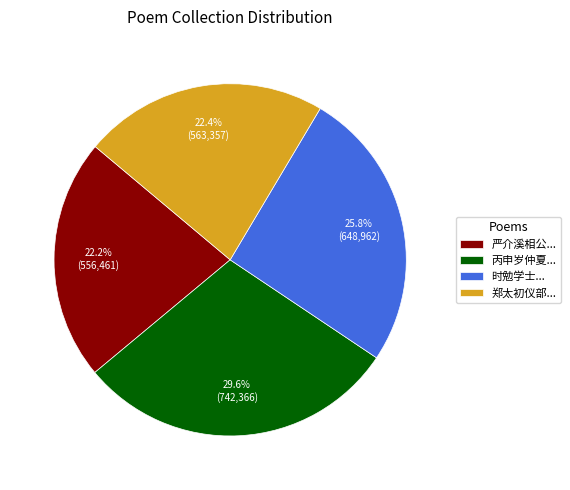

How many segments does this pie chart have?

4